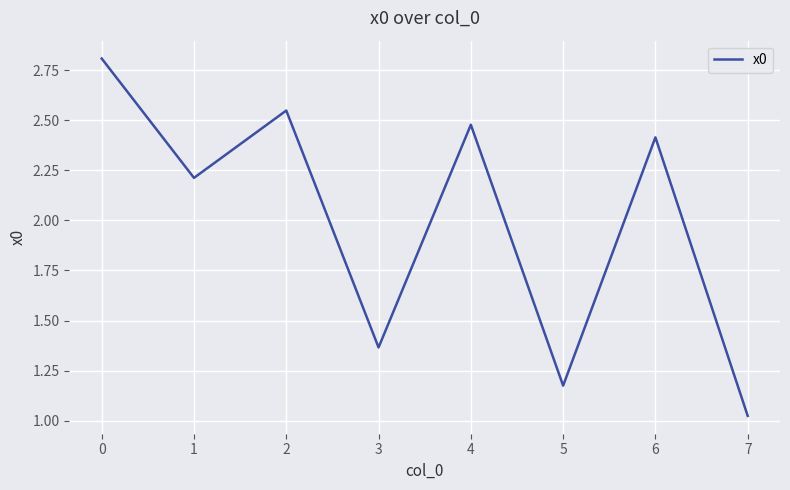

What is the greatest value displayed?

2.8